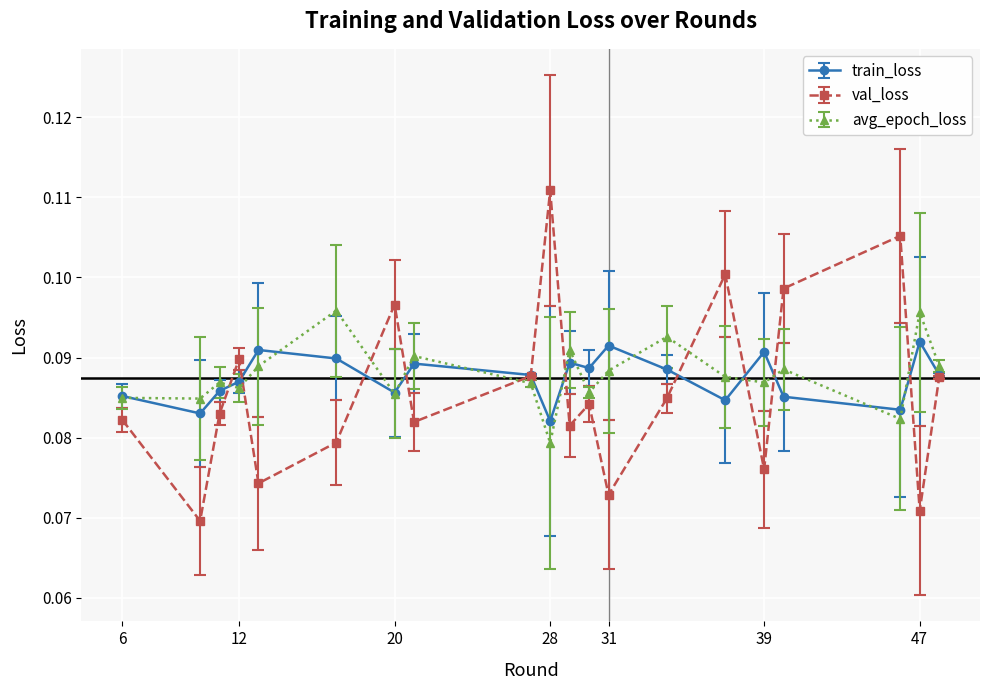

How many times do val_loss and avg_epoch_loss cross each other?

10